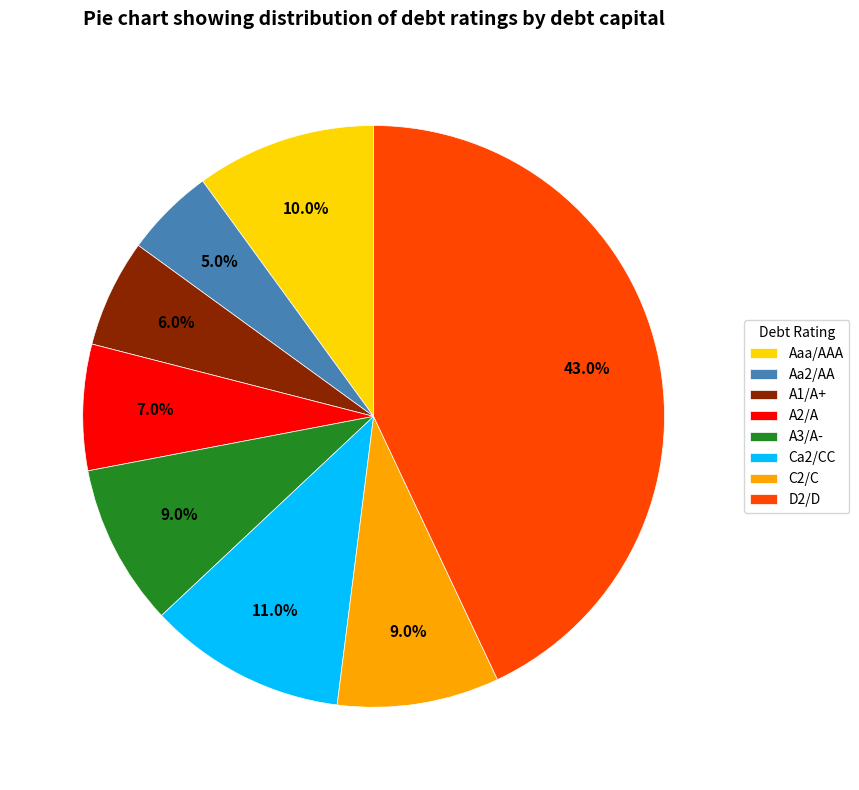

What portion of the pie excludes Ca2/CC?

89.0%